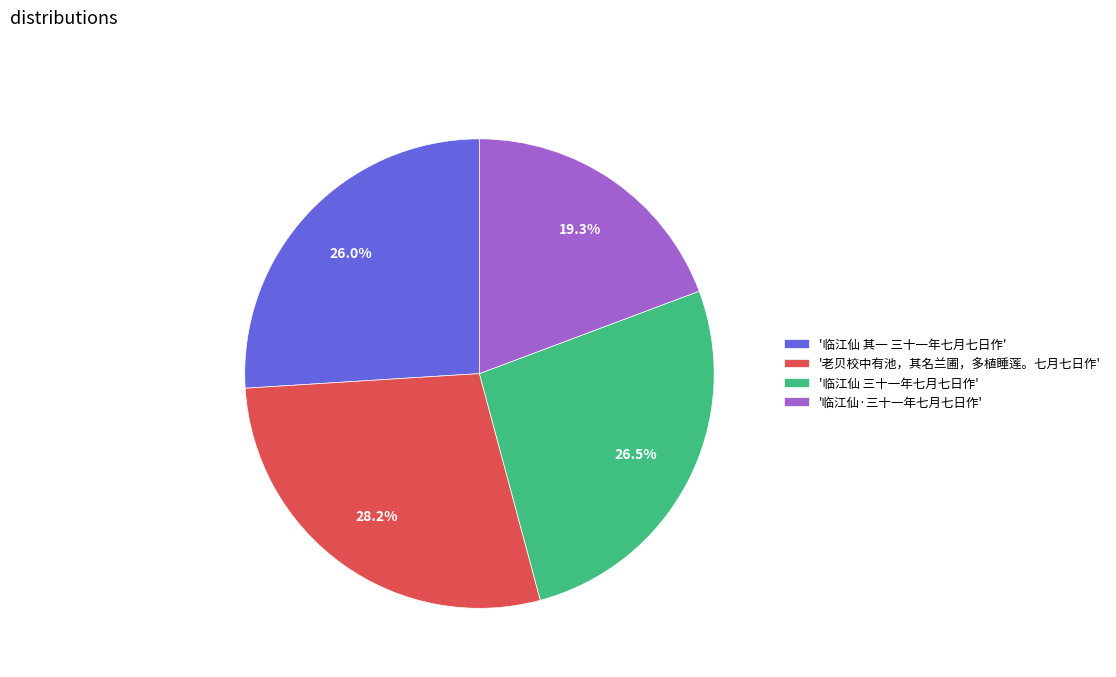

What is the ratio of the value at '老贝校中有池，其名兰圃，多植睡莲。七月七日作' to the value at '临江仙·三十一年七月七日作'?

1.5